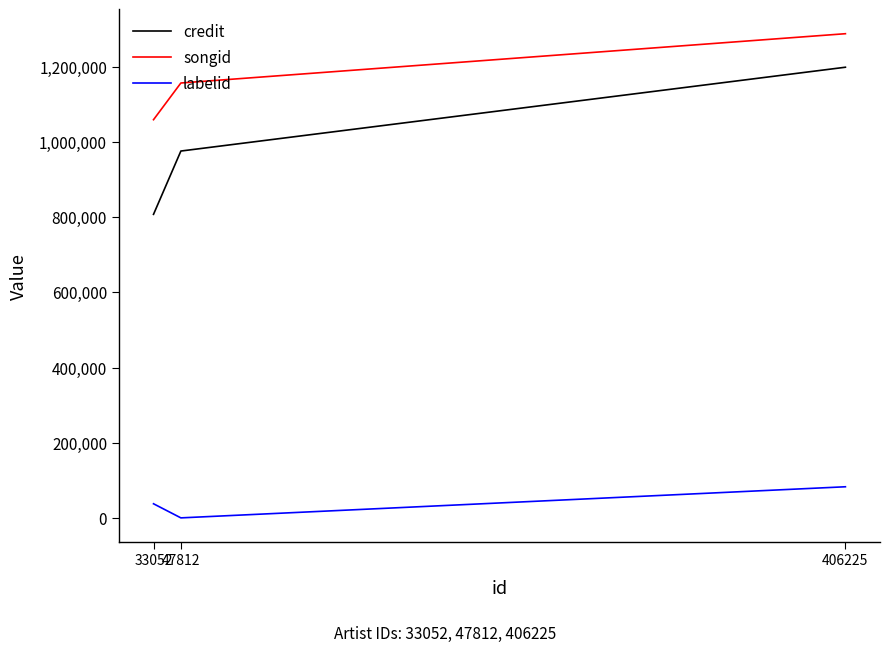

Which series changed the most between 33052 and 406225?

credit